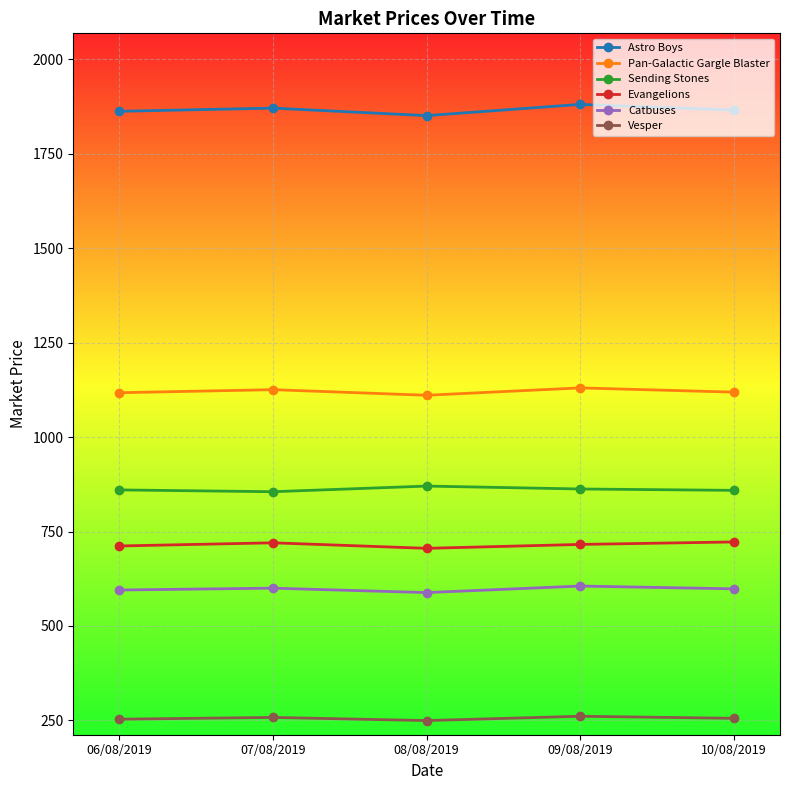

What is the minimum value shown in the chart?

249.8